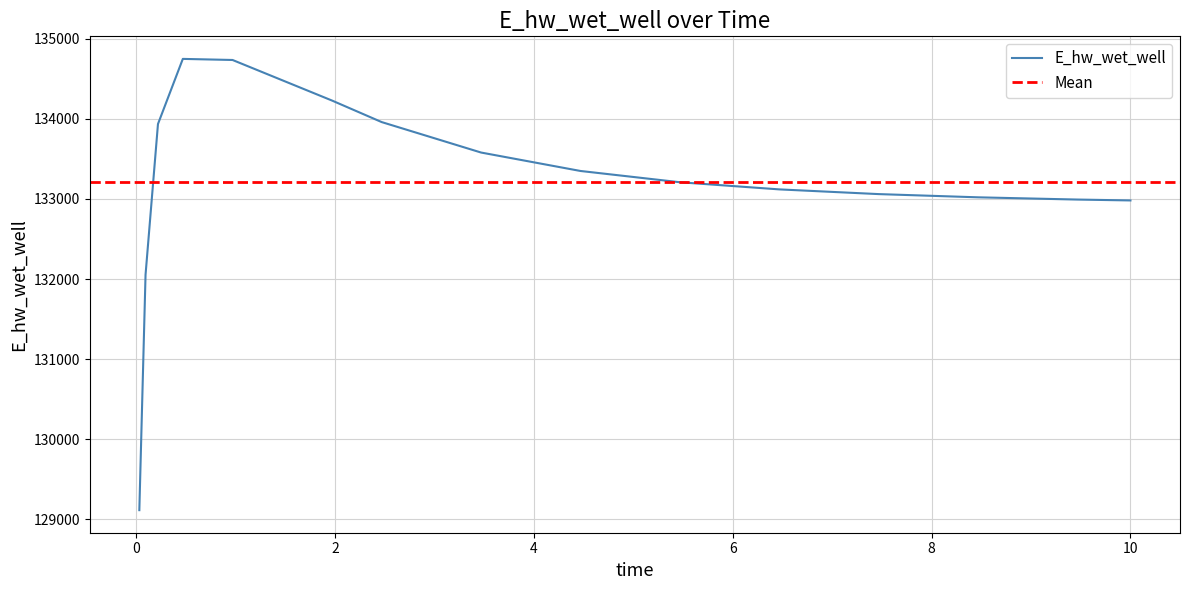

Where is the data nearest to the value 131931?

0.09375